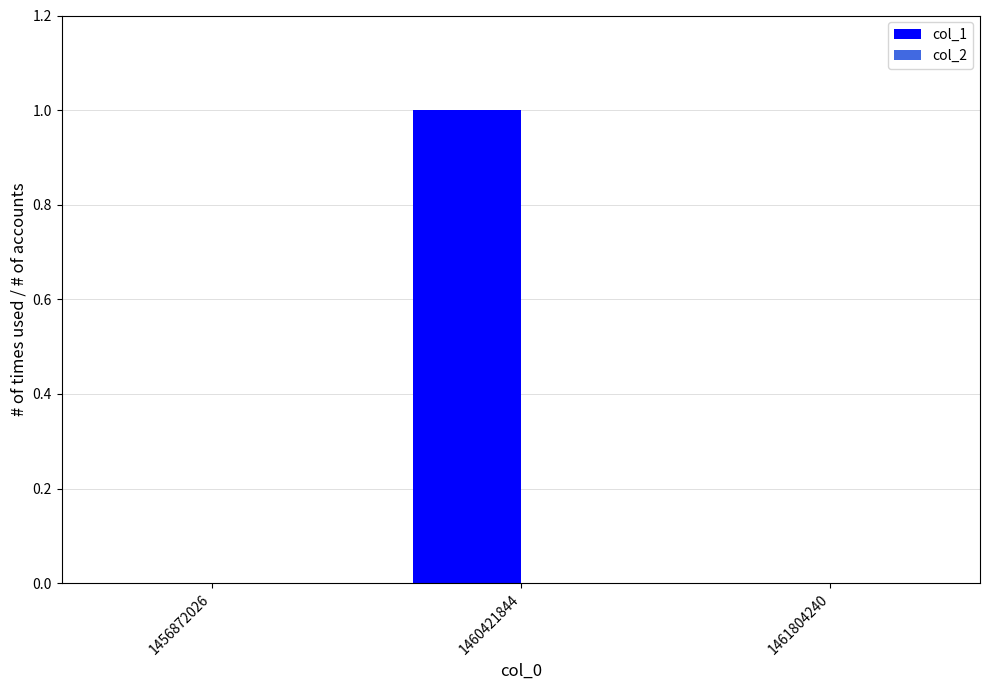

What is the change in value from 1456872026 to 1460421844?

+1